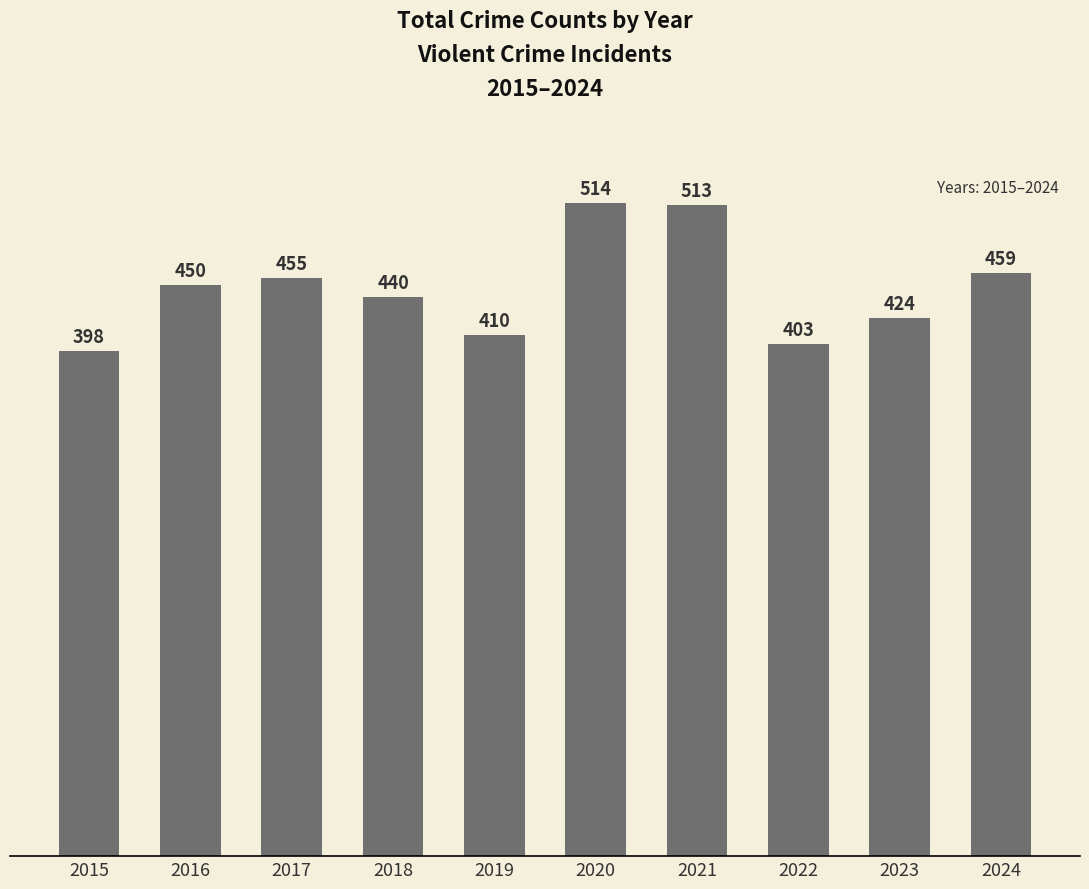

What value does the data have at 2021?

513